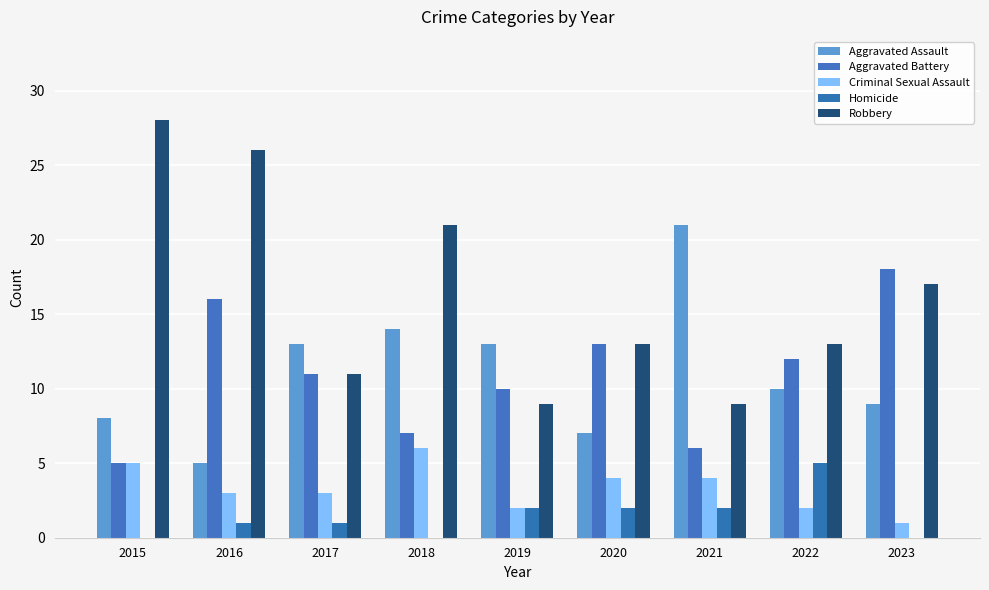

What is the spread (max minus min) of values at 2023?

18